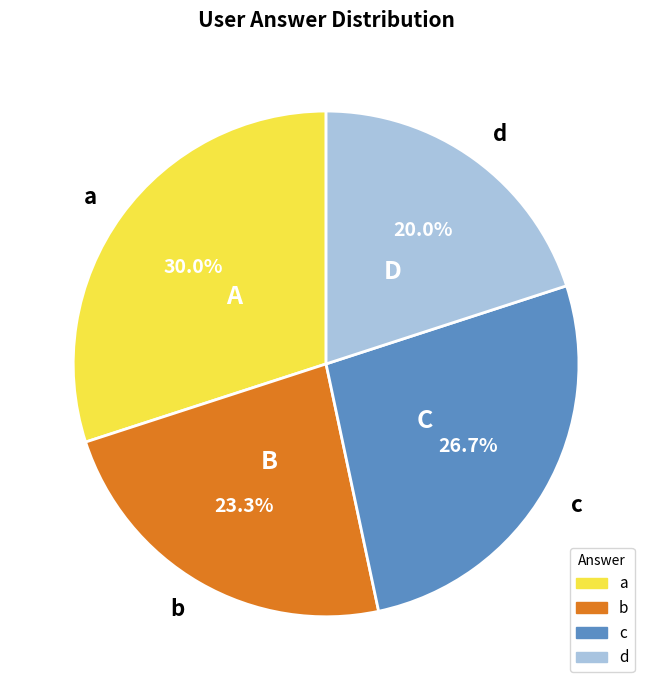

Count the number of slices in the pie.

4